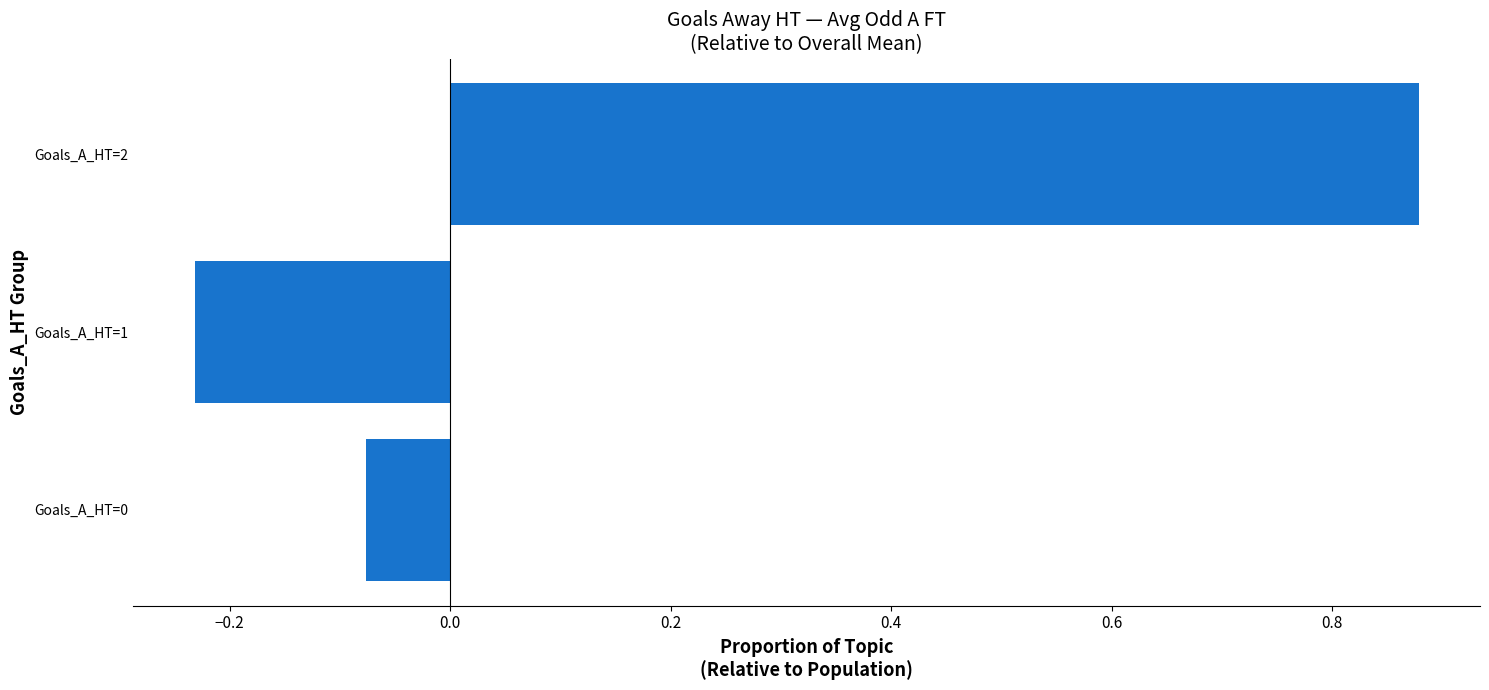

The chart shows a value of -0.1 at Goals_A_HT=1. True or false?

False